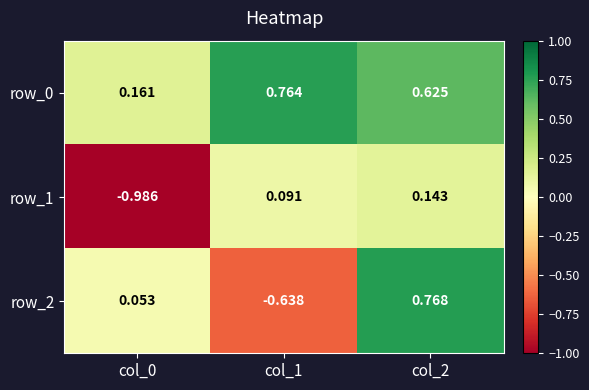

How many data points in row_1 are above 0?

2